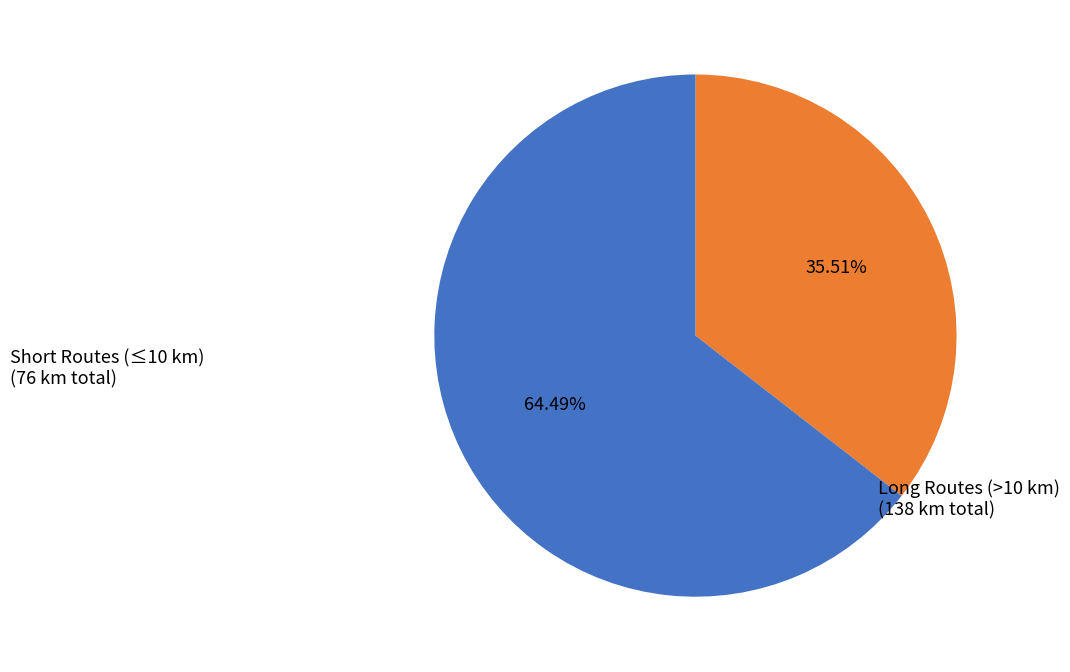

To the nearest percent, what is the difference between the largest and smallest slice percentages?

29%